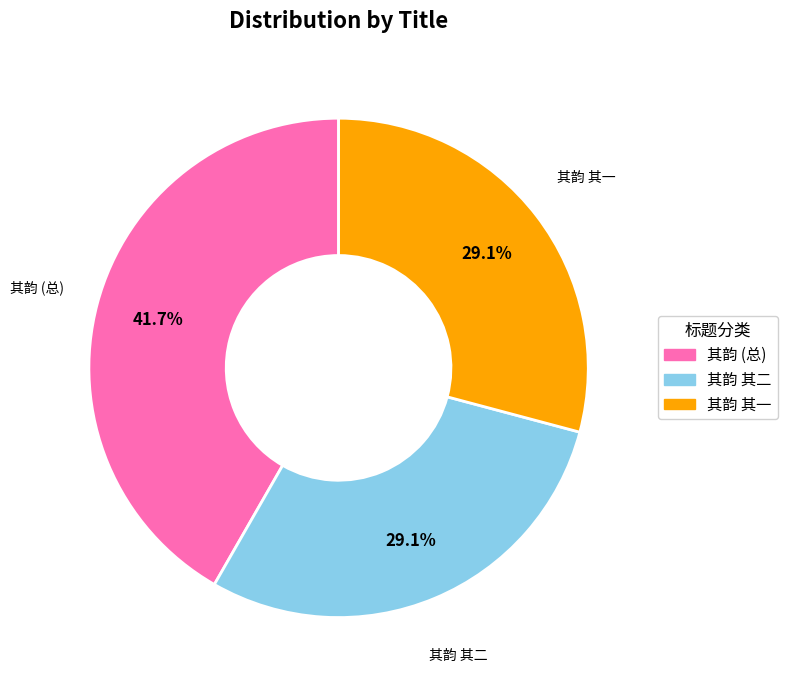

Is there any slice that represents more than half of the pie?

No